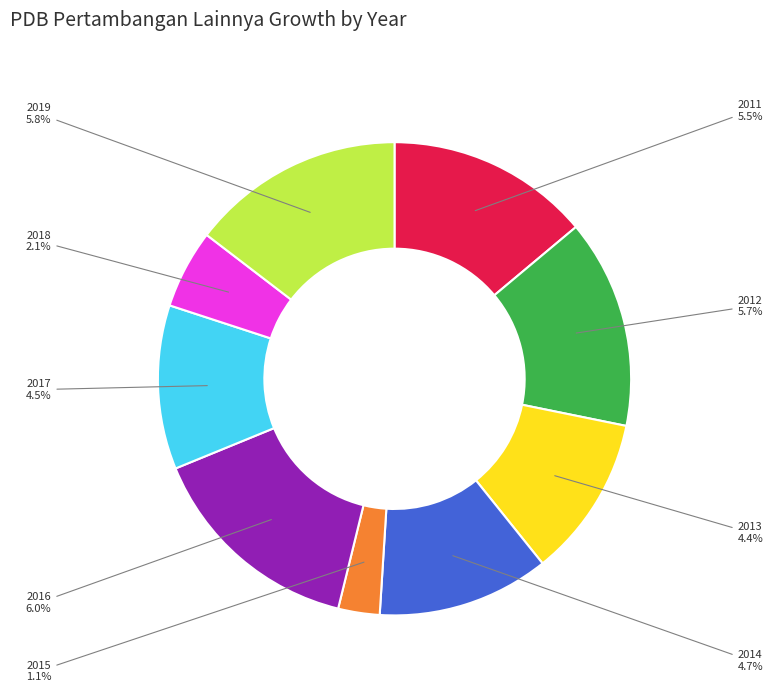

Rank the categories by value from lowest to highest.

2015, 2018, 2013, 2017, 2014, 2011, 2012, 2019, 2016